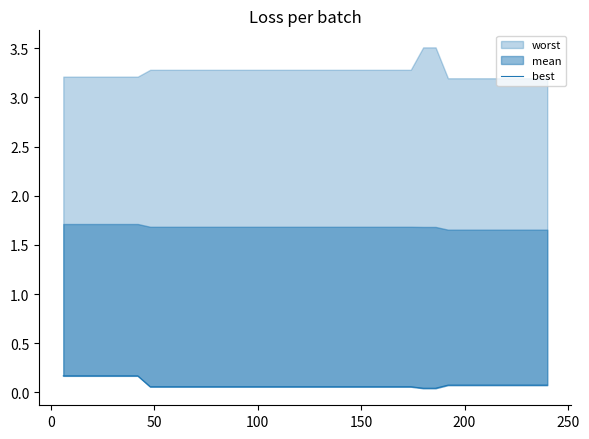

Reading left to right, what are all the values shown in this chart?

0.2	0.2	0.2	0.2	0.2	0.2	0.2	0.1	0.1	0.1	0.1	0.1	0.1	0.1	0.1	0.1	0.1	0.1	0.1	0.1	0.1	0.1	0.1	0.1	0.1	0.1	0.1	0.1	0.1	0.0	0.0	0.1	0.1	0.1	0.1	0.1	0.1	0.1	0.1	0.1